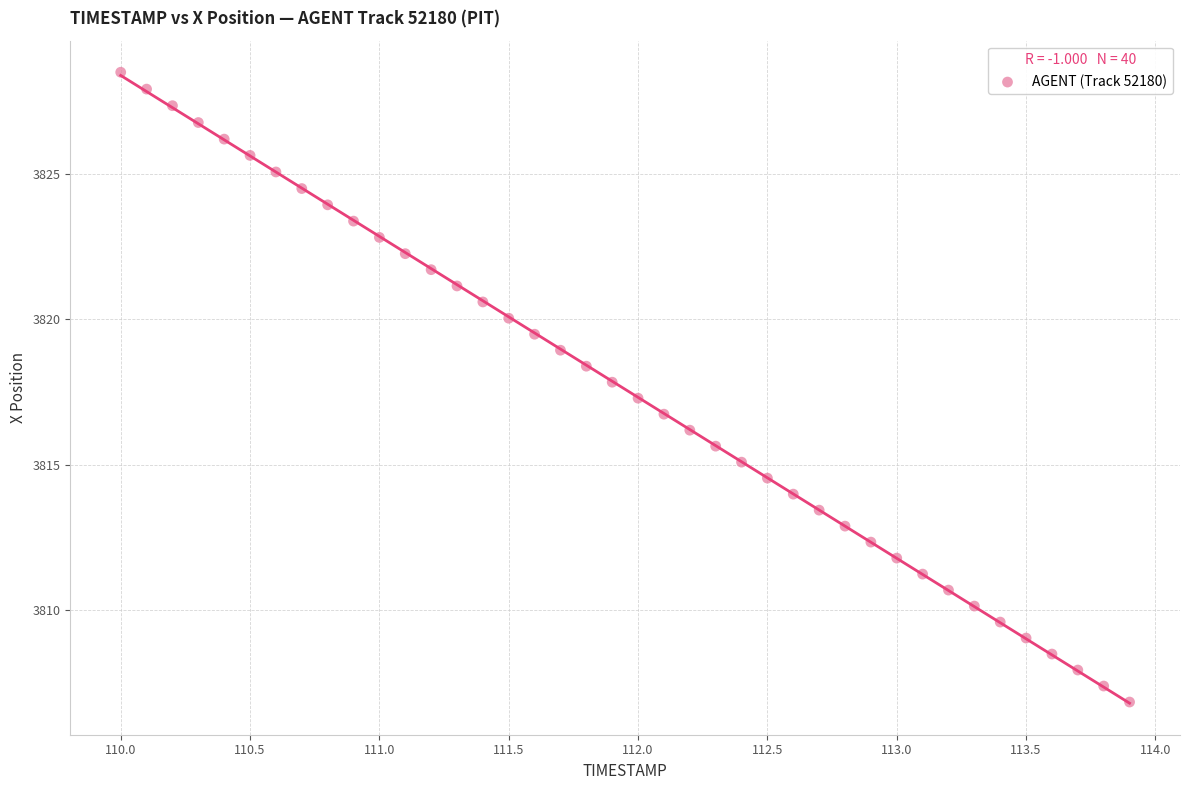

What is the range of X values (max minus min)?

3.9